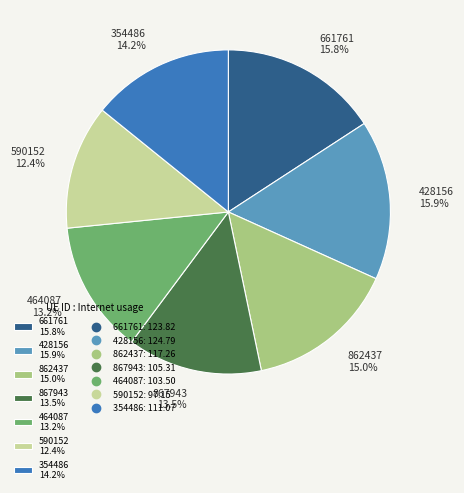

Is the sum of 464087 and 354486 greater than half?

No